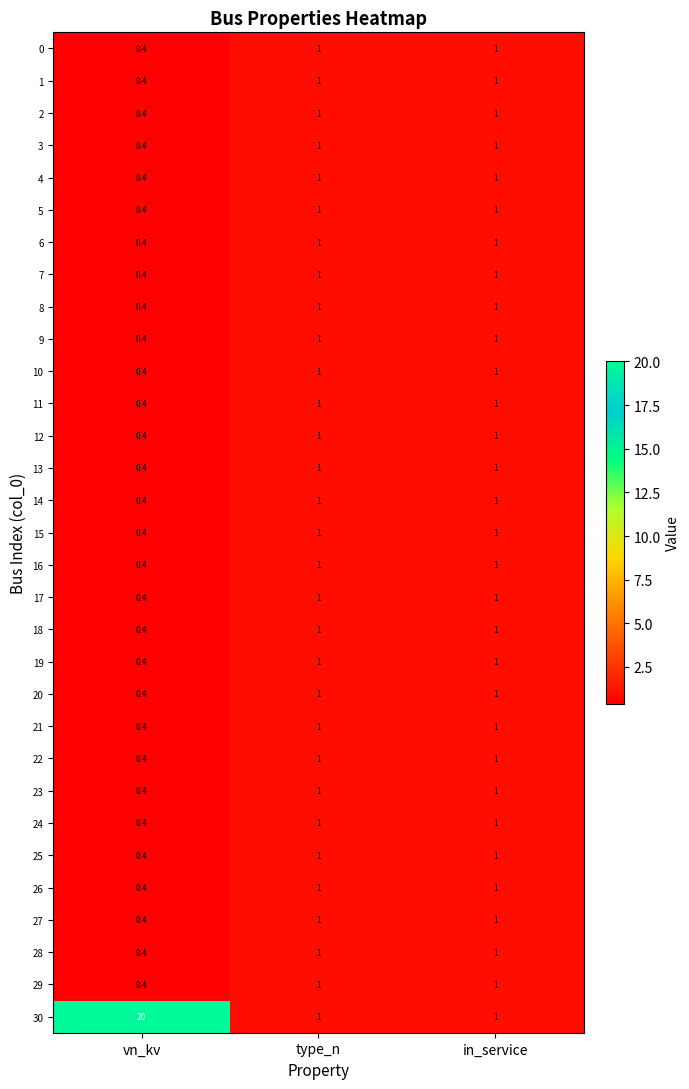

What value does the 22 series have at type_n?

1.0